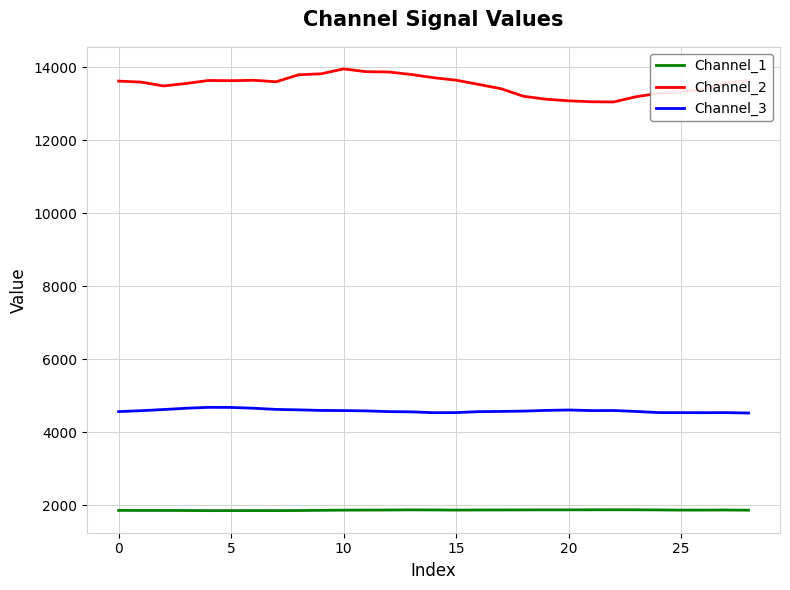

List the series in order of their peak value, lowest first.

Channel_1, Channel_3, Channel_2